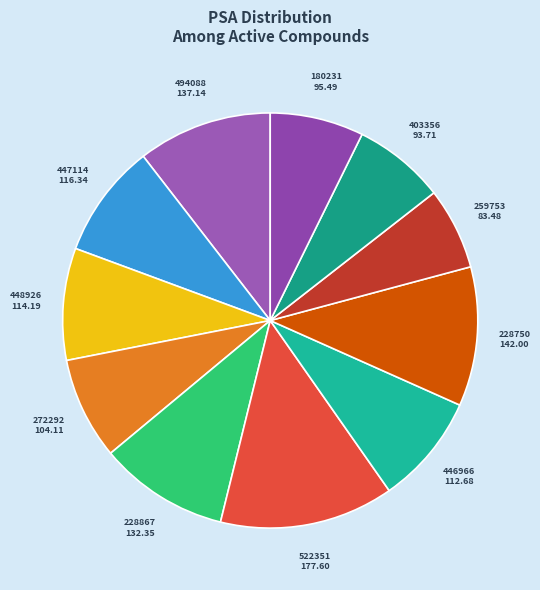

Is 228750 142.00 the majority of the pie?

No